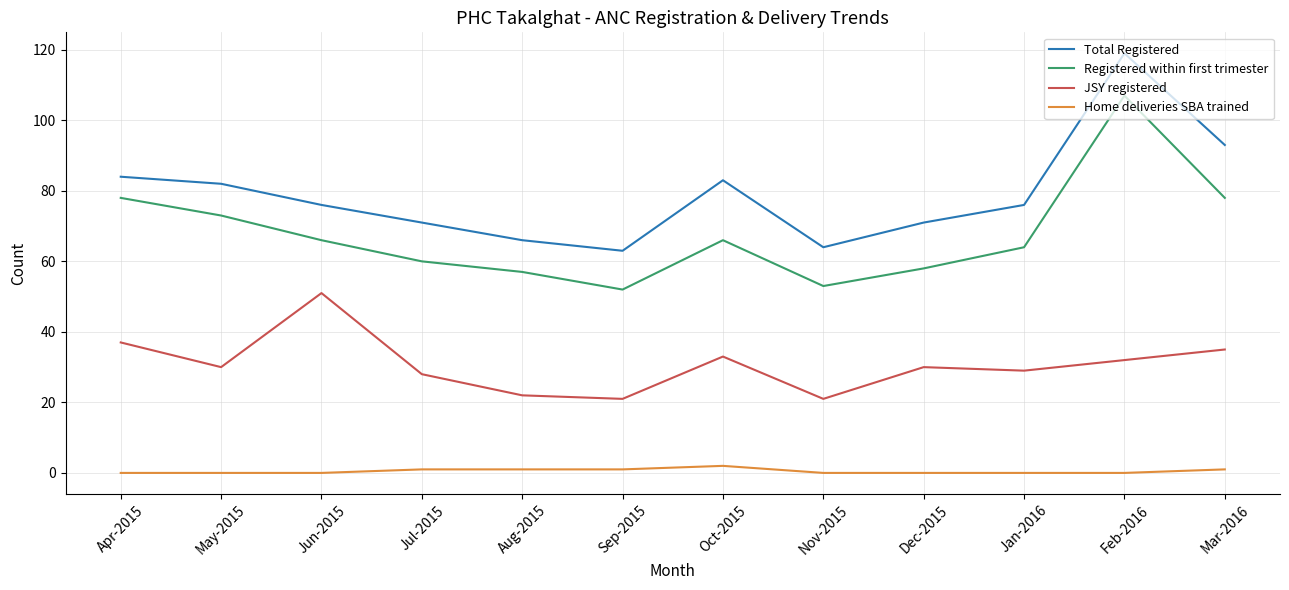

What position from the left is Dec-2015?

9